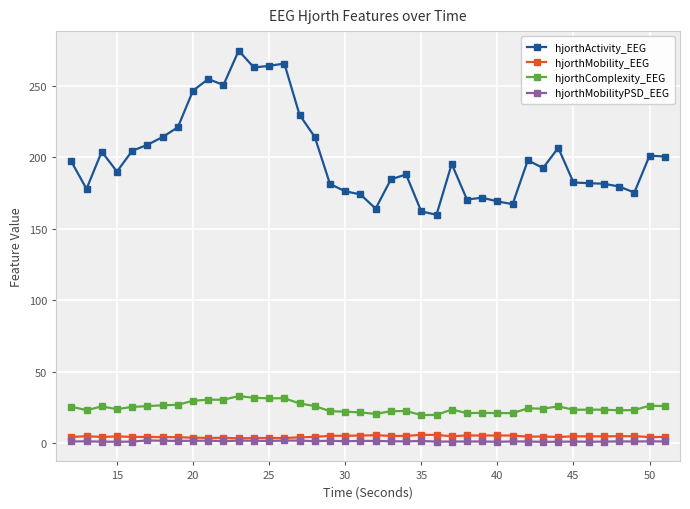

What is the highest value of the hjorthActivity_EEG series?

274.6